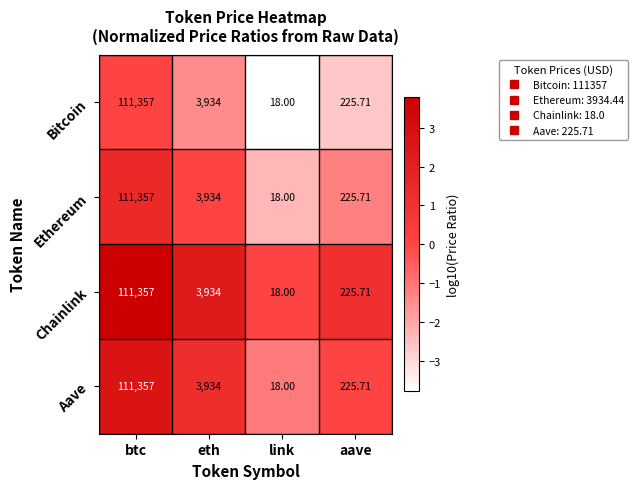

At which category is the sum across all series the highest?

btc